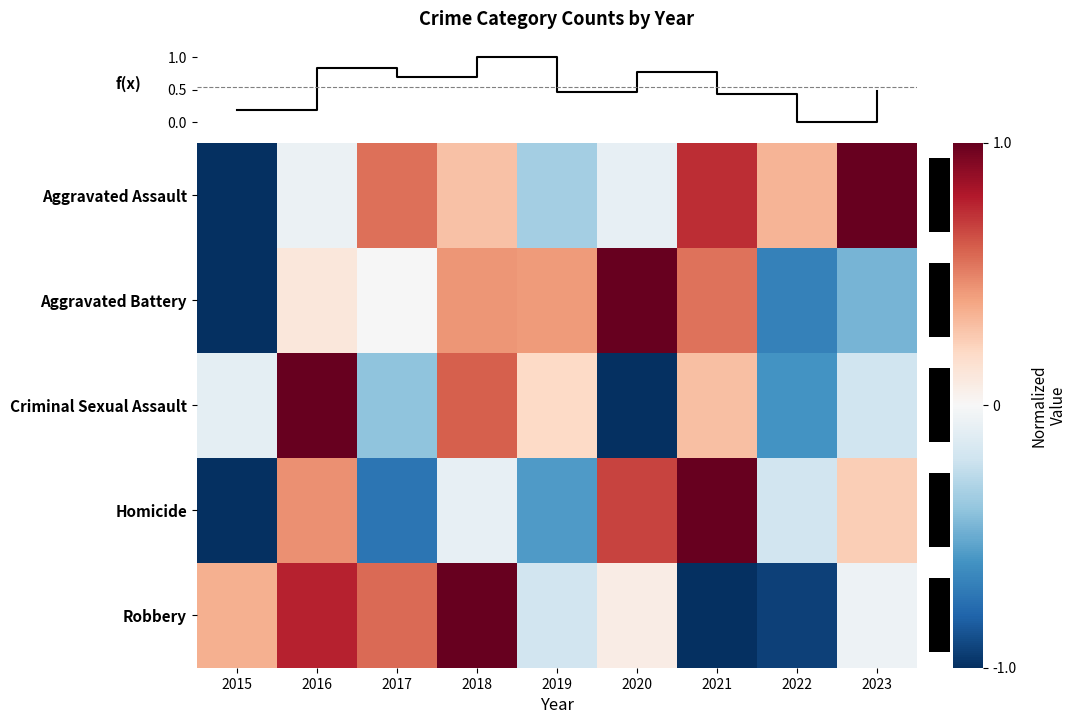

How many values in Aggravated Assault are below zero?

4